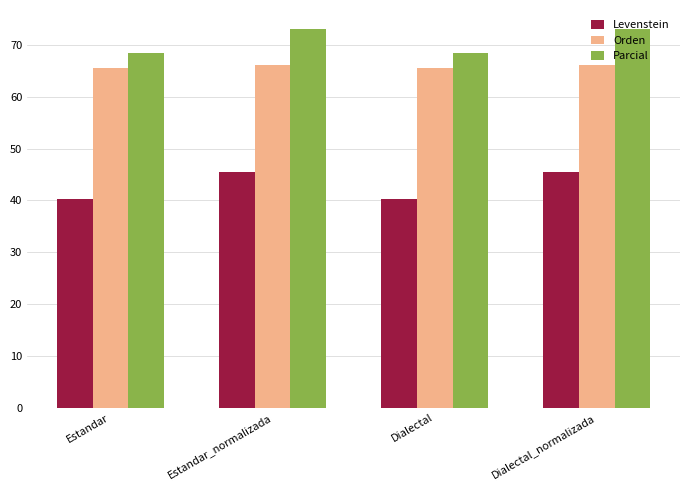

Is the value of Levenstein at Estandar_normalizada greater than the value of Orden at Estandar?

No